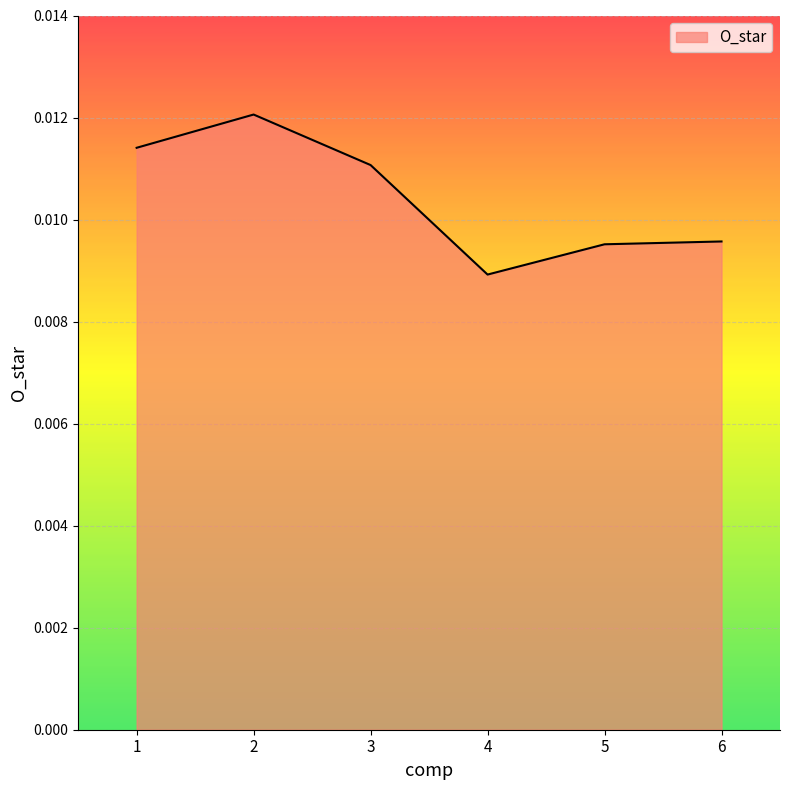

How many lines are shown in the chart?

1